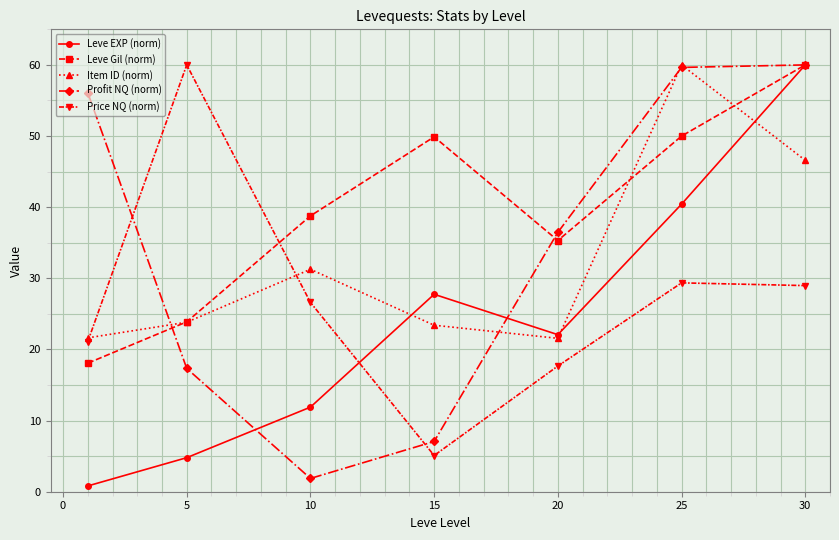

What is the average value of the Item ID (norm) series?

32.6